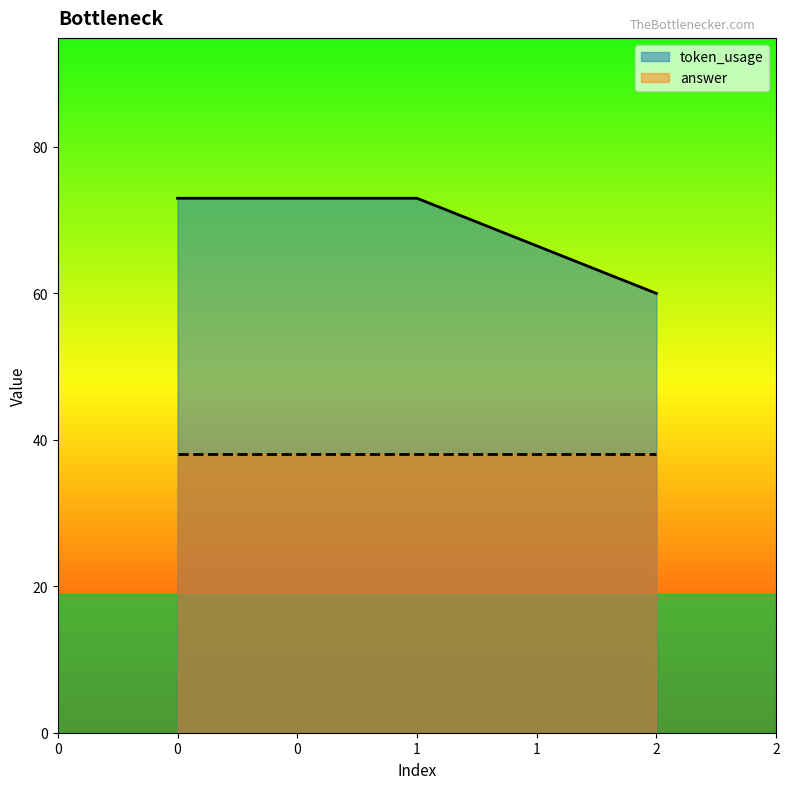

List the labels in order of value, smallest first.

2, 0, 1